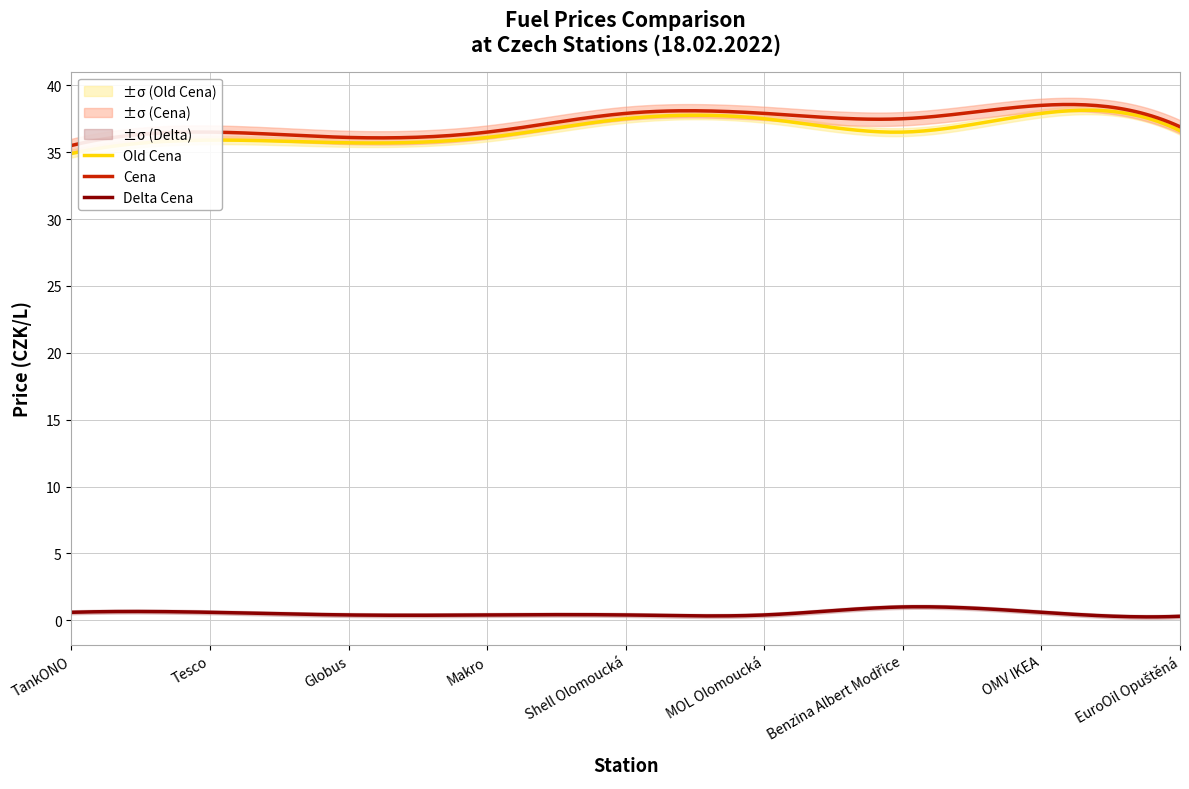

How many distinct data groups are displayed?

3